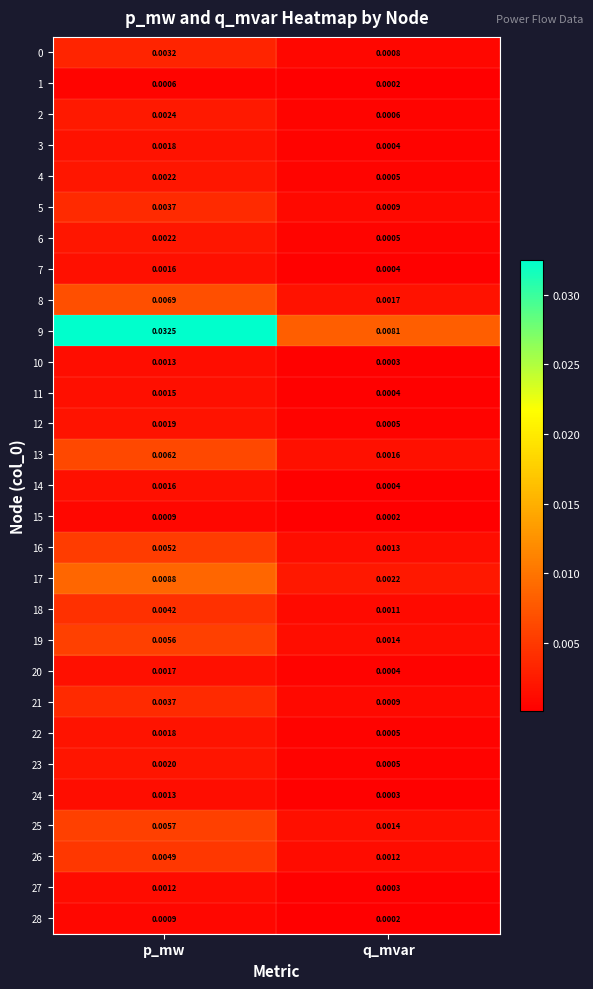

At which category is the sum across all series the highest?

p_mw